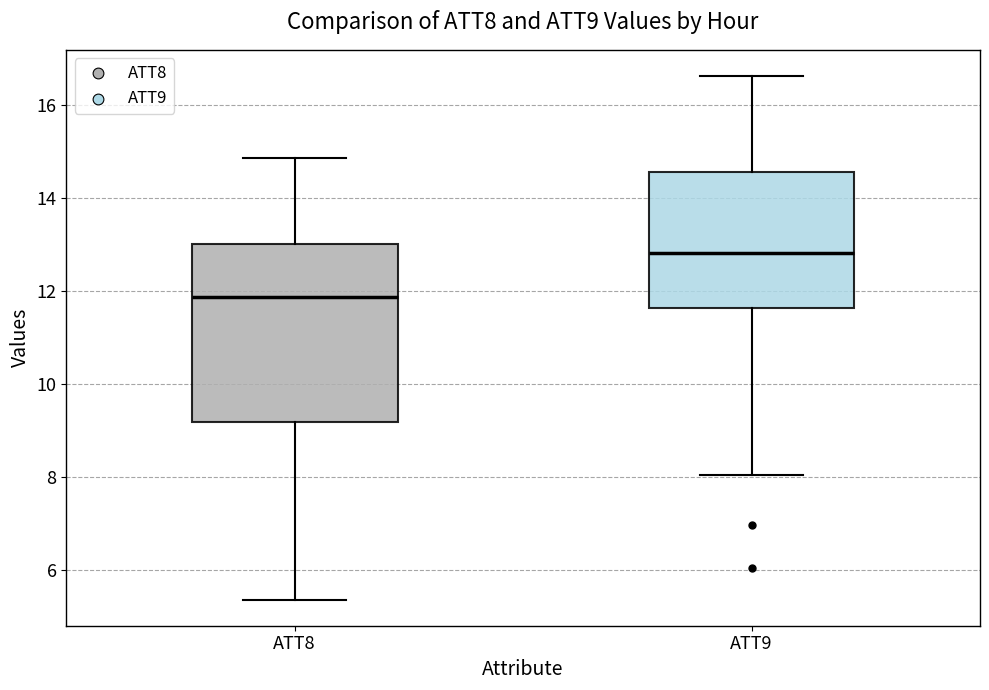

Reading left to right, read every box against the y-axis: the position of its median line, the range the box covers, and the ends of its whiskers. The values are not printed on the chart, so give them approximately, as read against the axis.

ATT8: median 11.8, box 9.2 to 13.0, whiskers 5.4 to 14.8
ATT9: median 12.8, box 11.6 to 14.6, whiskers 8.0 to 16.6